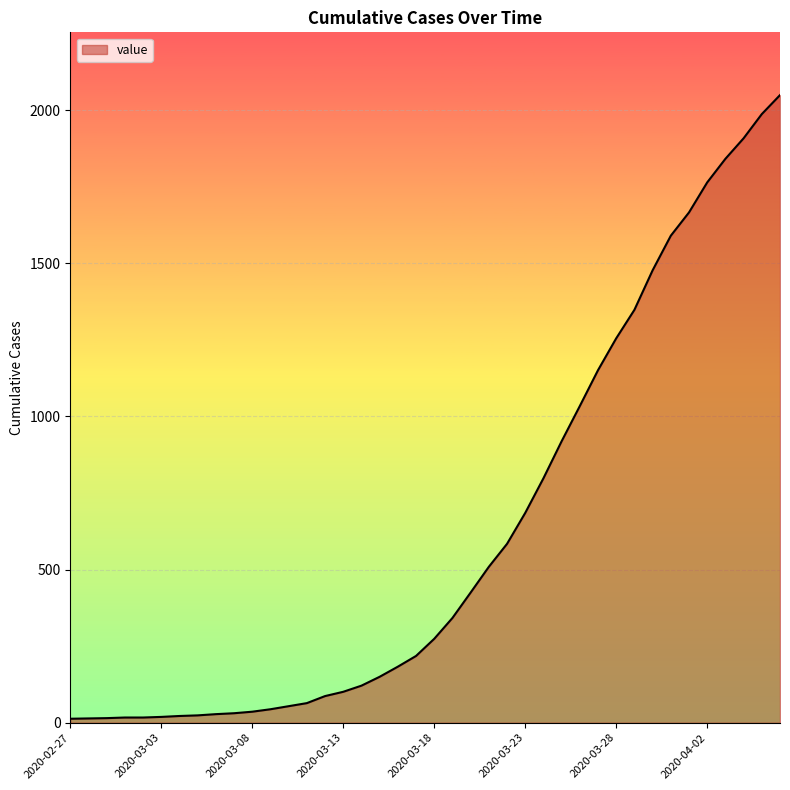

What is the maximum value shown in the chart?

2049